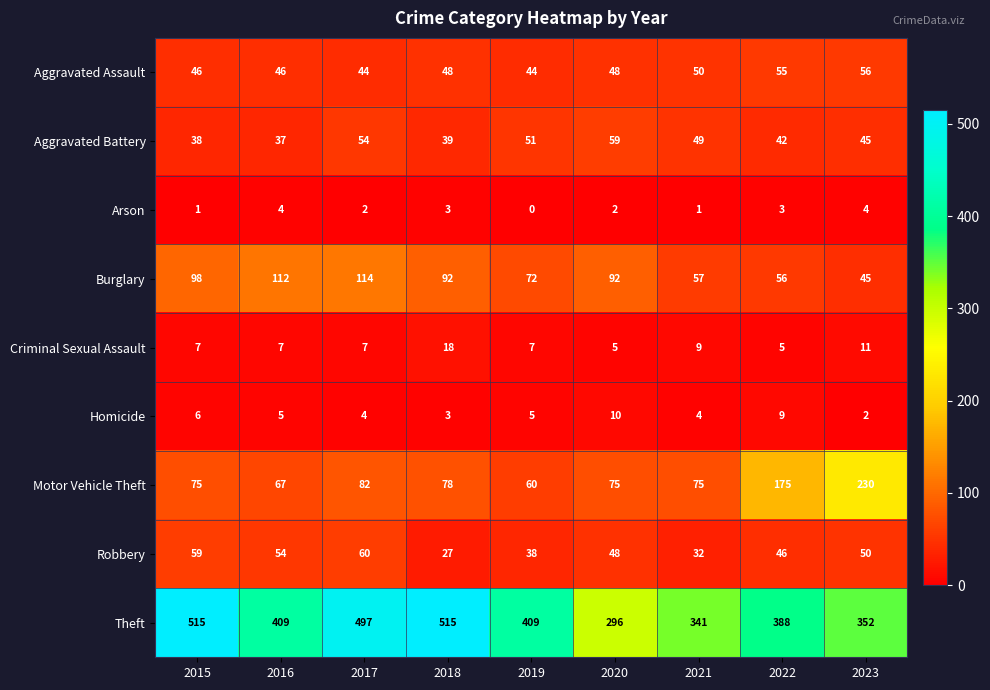

What is the highest value of the Arson series?

4